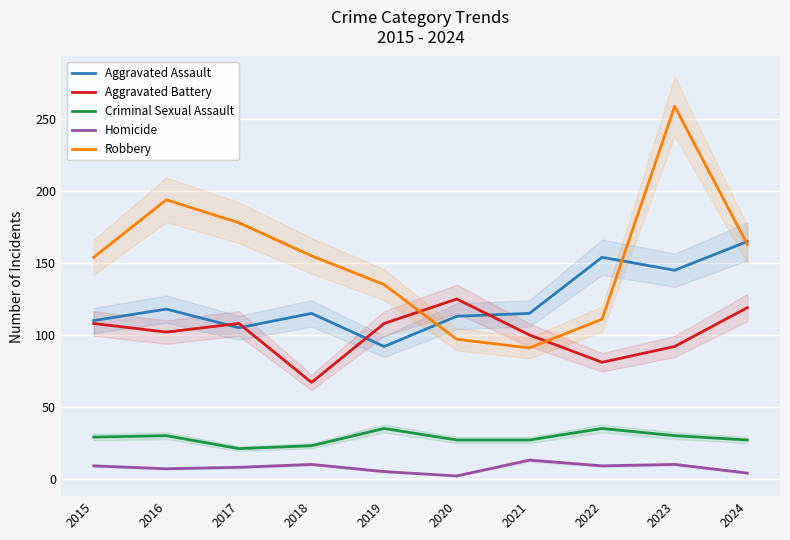

Where does the Criminal Sexual Assault series first go above 29?

2016